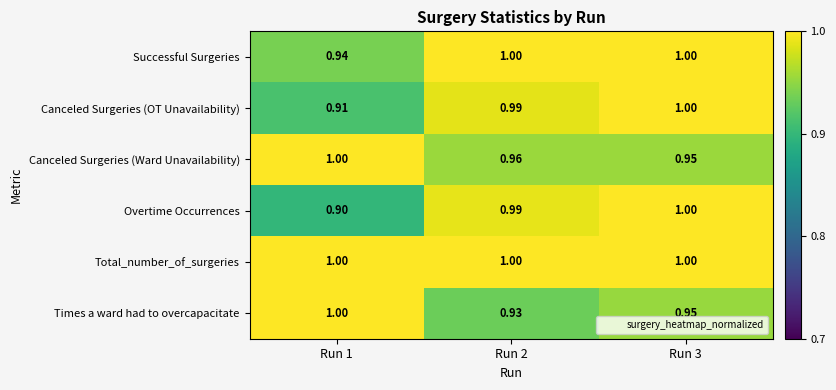

Which series has the largest range (max minus min)?

Overtime Occurrences